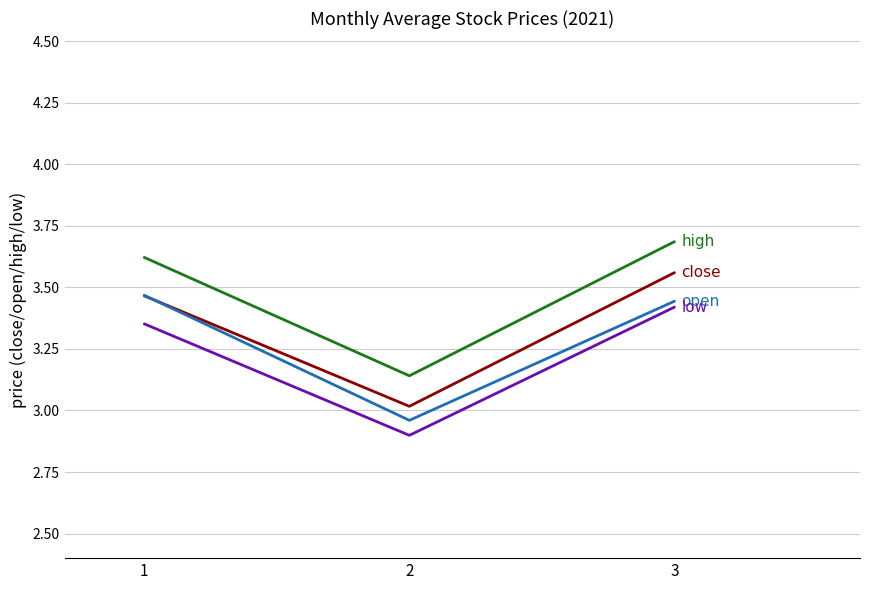

What is the difference between the highest and lowest values at 3?

0.3